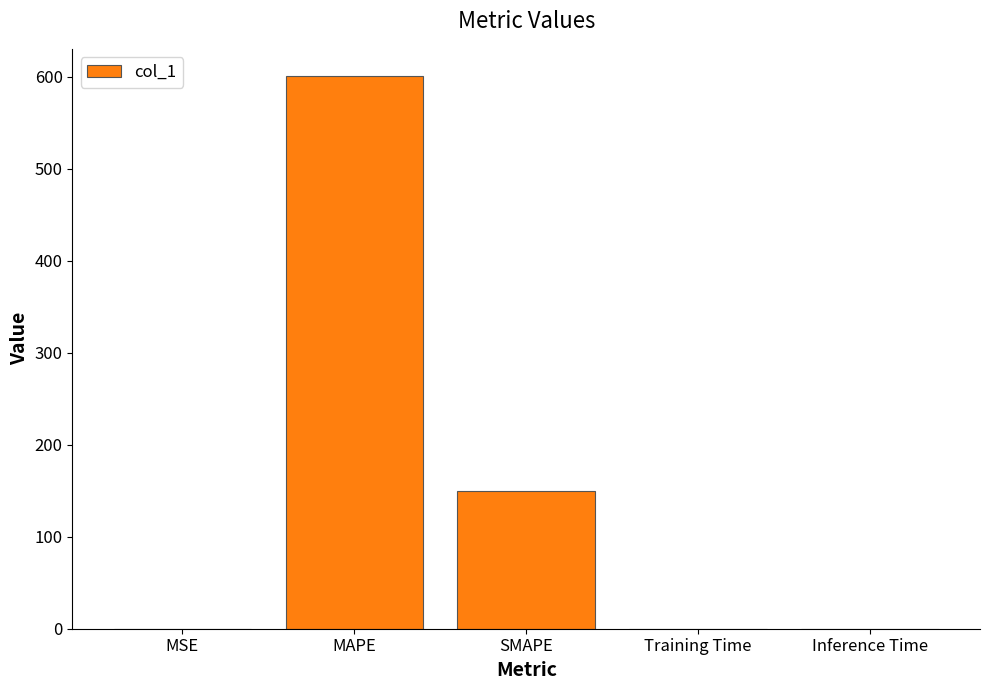

Between SMAPE and Inference Time, which is larger?

SMAPE